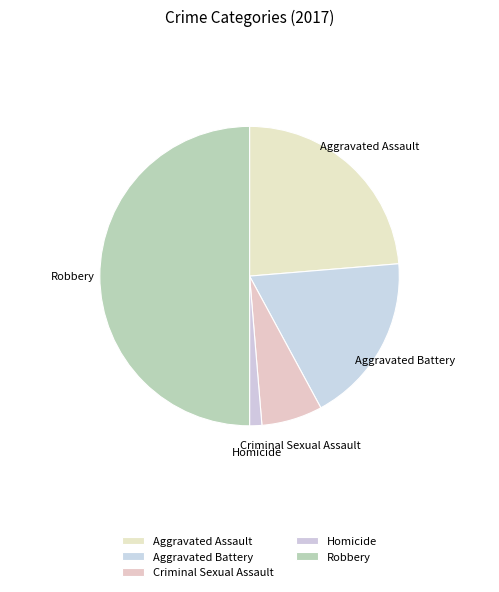

Is it true that Criminal Sexual Assault is 7% of the pie?

True